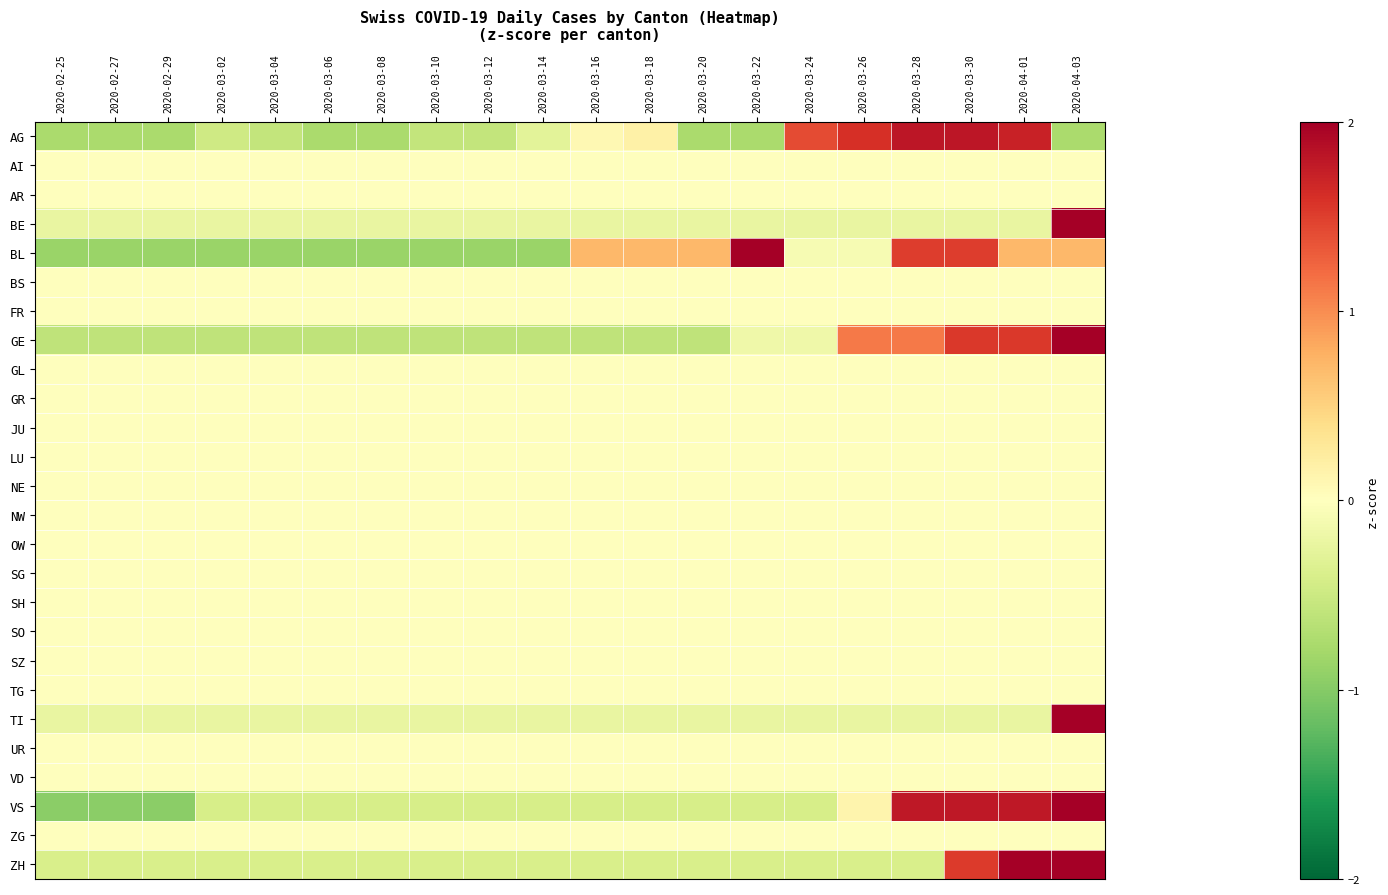

At 2020-03-30, list the series in order from largest to smallest.

AG, VS, GE, ZH, BL, AI, AR, BS, FR, GL, GR, JU, LU, NE, NW, OW, SG, SH, SO, SZ, TG, UR, VD, ZG, BE, TI